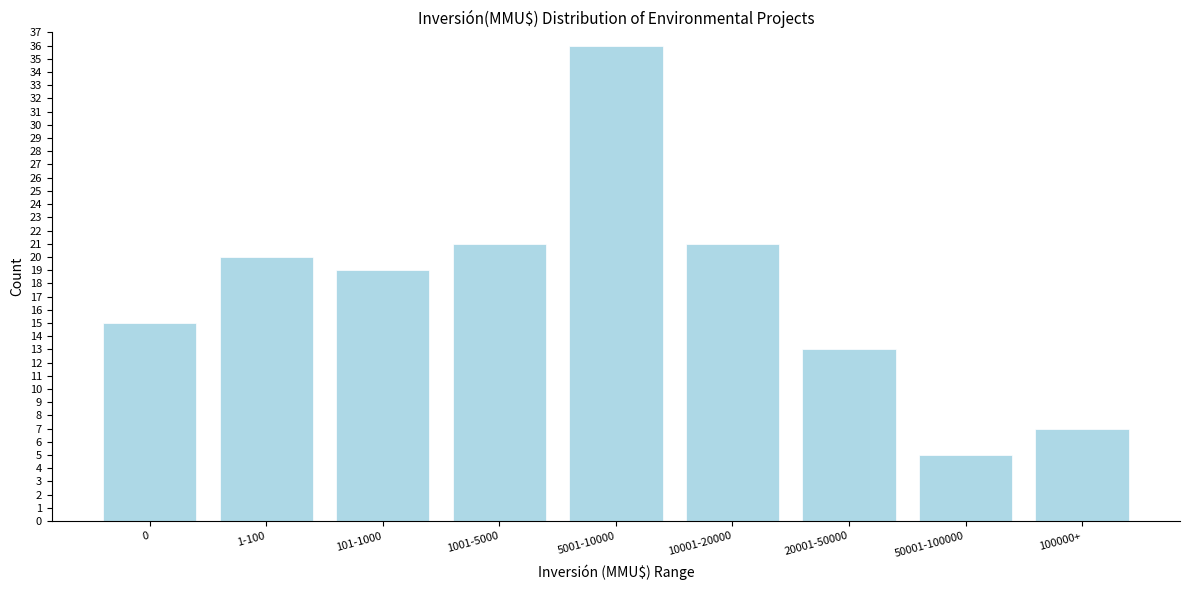

Reading left to right, extract all data points from this chart.

0=15	1-100=20	101-1000=19	1001-5000=21	5001-10000=36	10001-20000=21	20001-50000=13	50001-100000=5	100000+=7